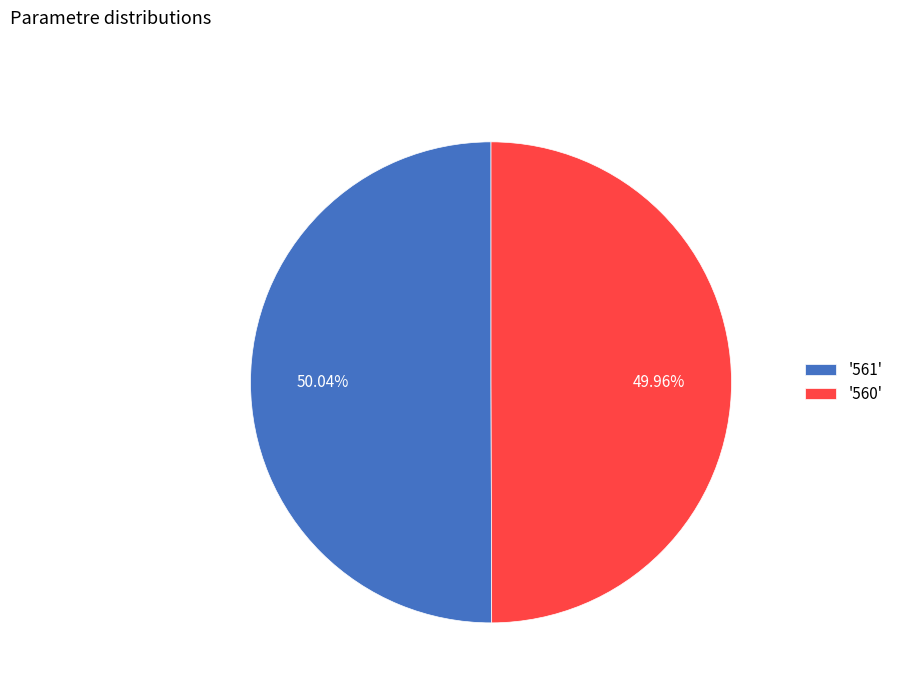

Does any single category account for the majority?

Yes